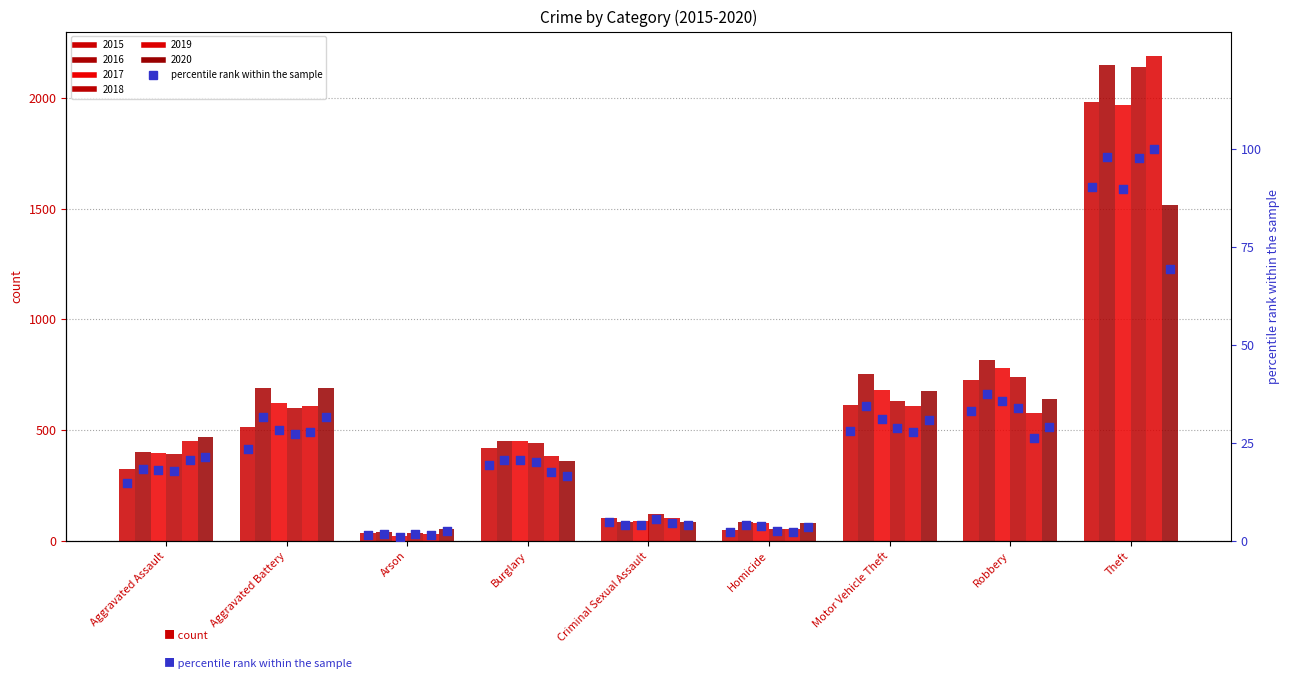

Which series contains the highest Y value?

2019